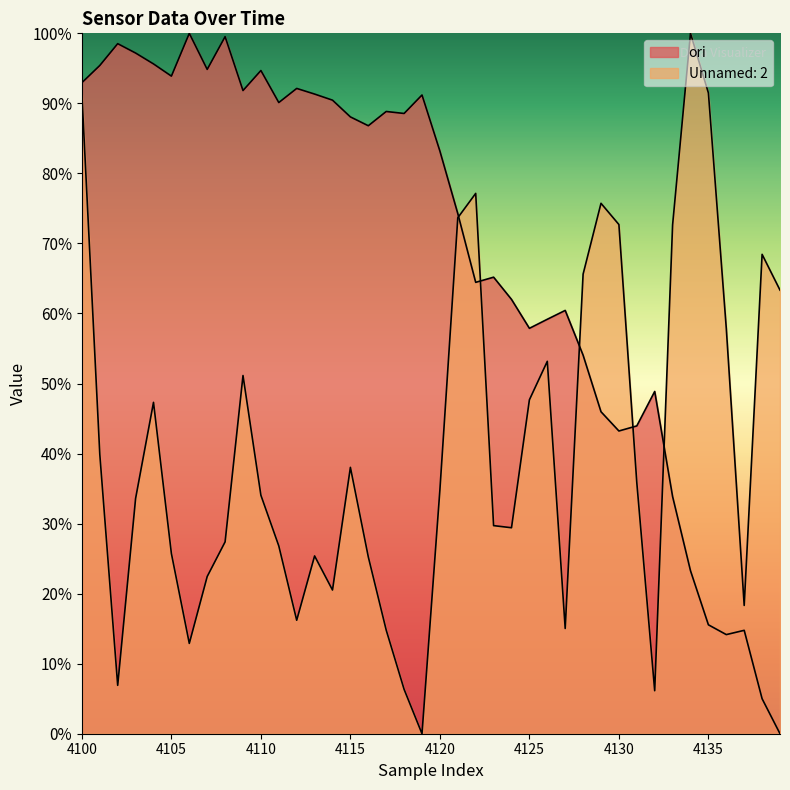

What is the difference between the maximum and second lowest values in the Unnamed: 2 series?

93.9